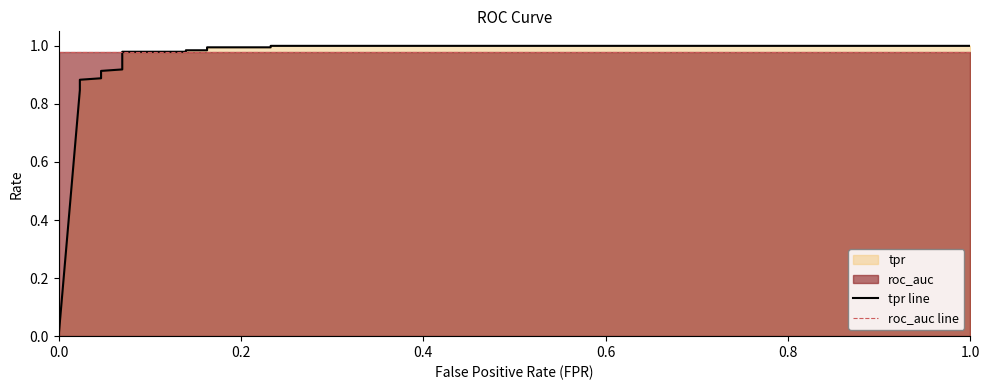

The roc_auc line series shows 0.6 at 12. True or false?

False